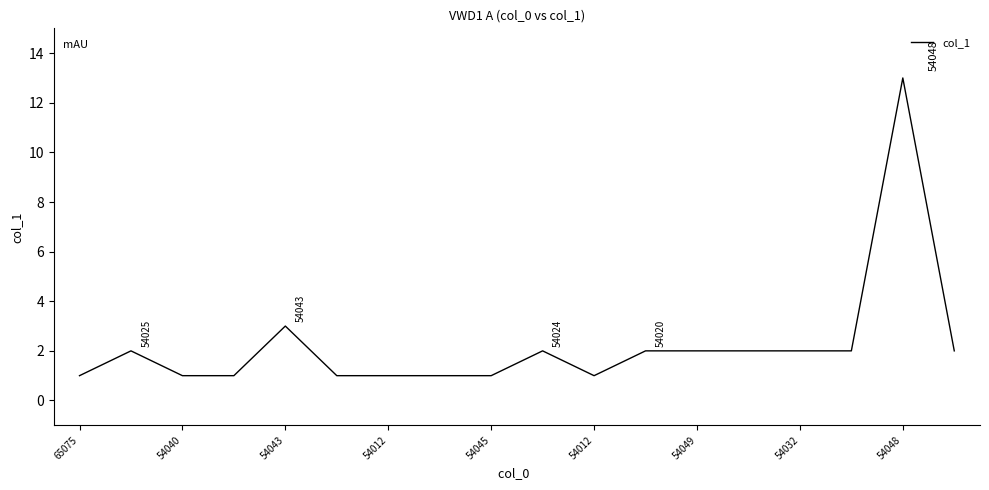

What is the difference between the maximum and minimum values?

12